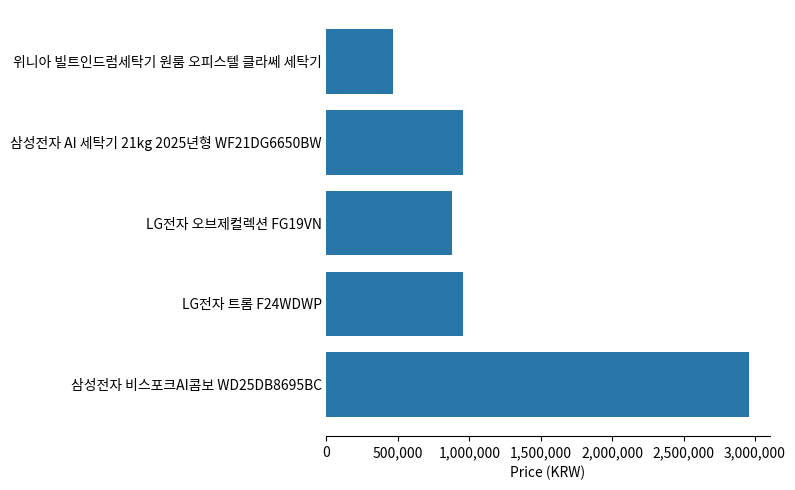

At which category does the chart reach its peak across all series?

삼성전자 비스포크AI콤보 WD25DB8695BC